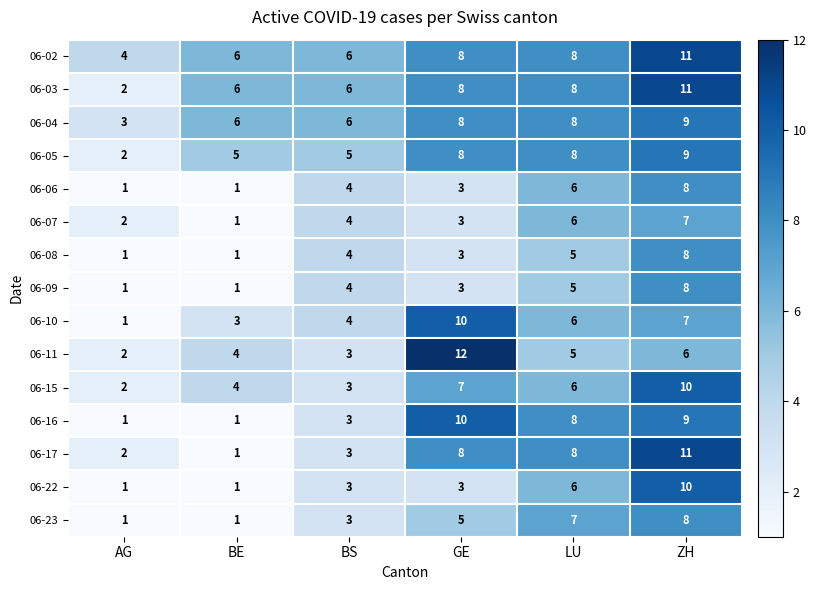

At which label does 06-10 reach its peak?

GE